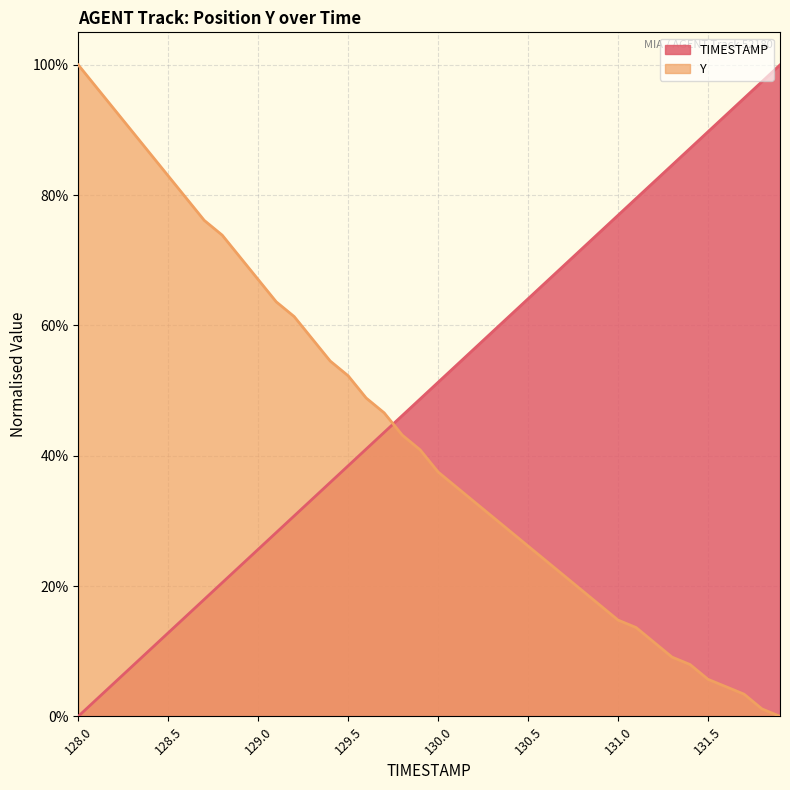

What is the total value across all series at 131.9?

1.0